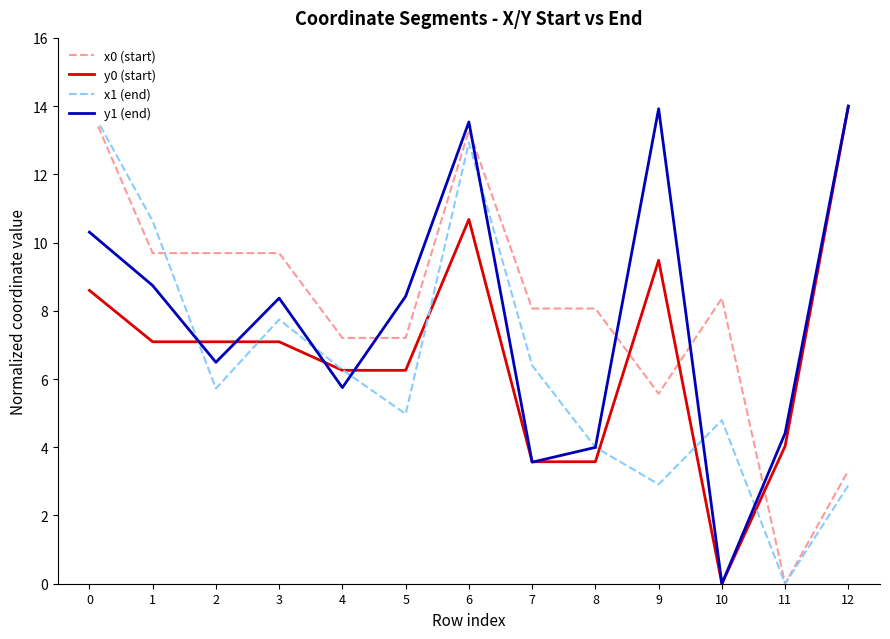

The value of y1 (end) at 7 is 4.9. True or false?

False